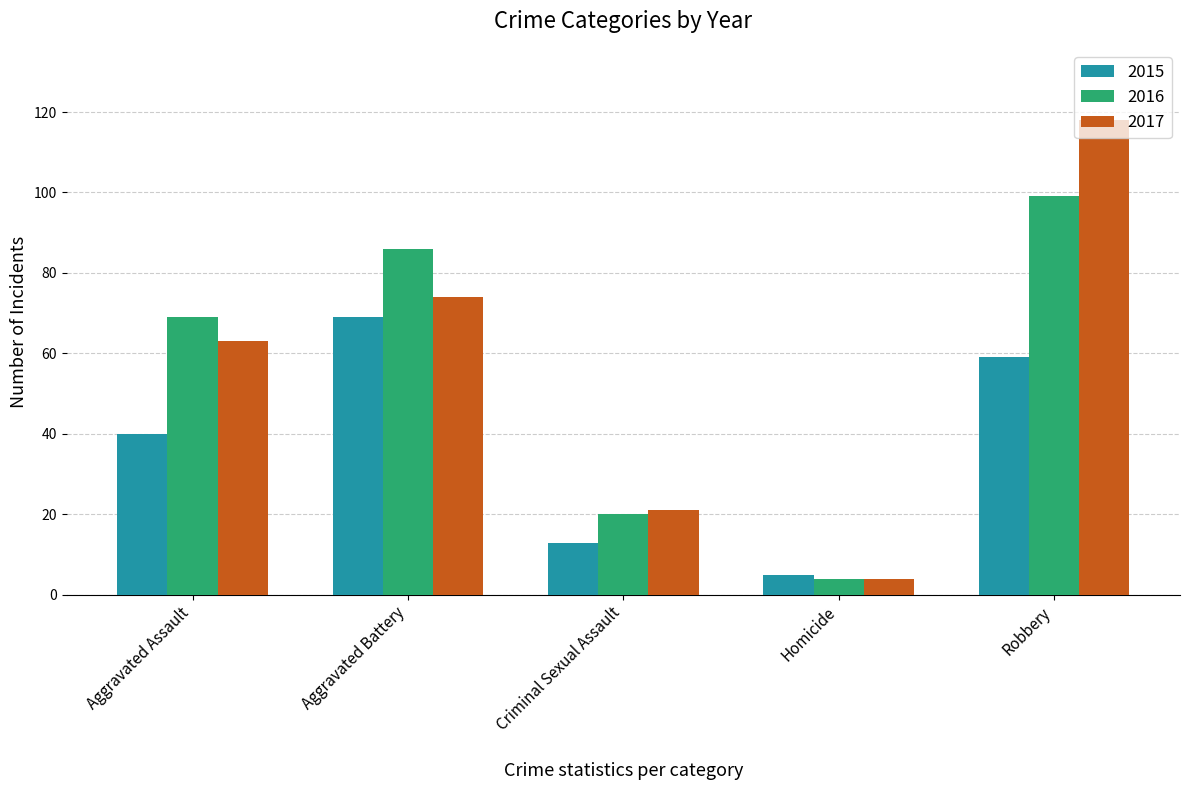

How many series are shown in this chart?

3